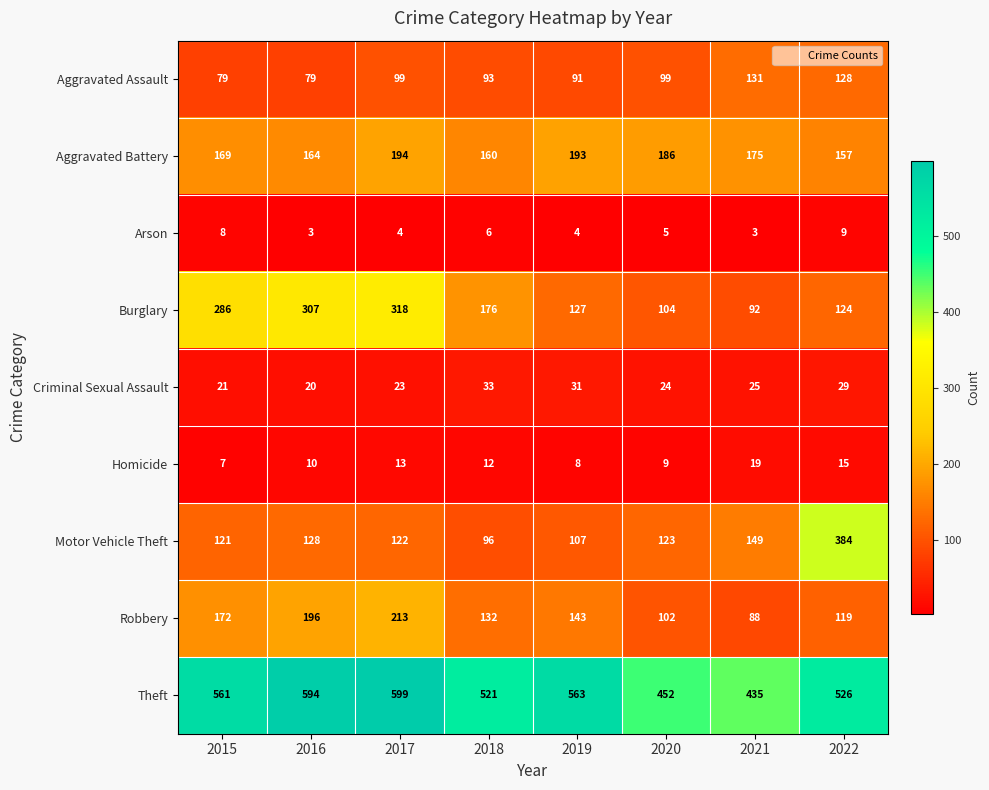

What is the sum of the Aggravated Assault values at 2019 and 2016?

170